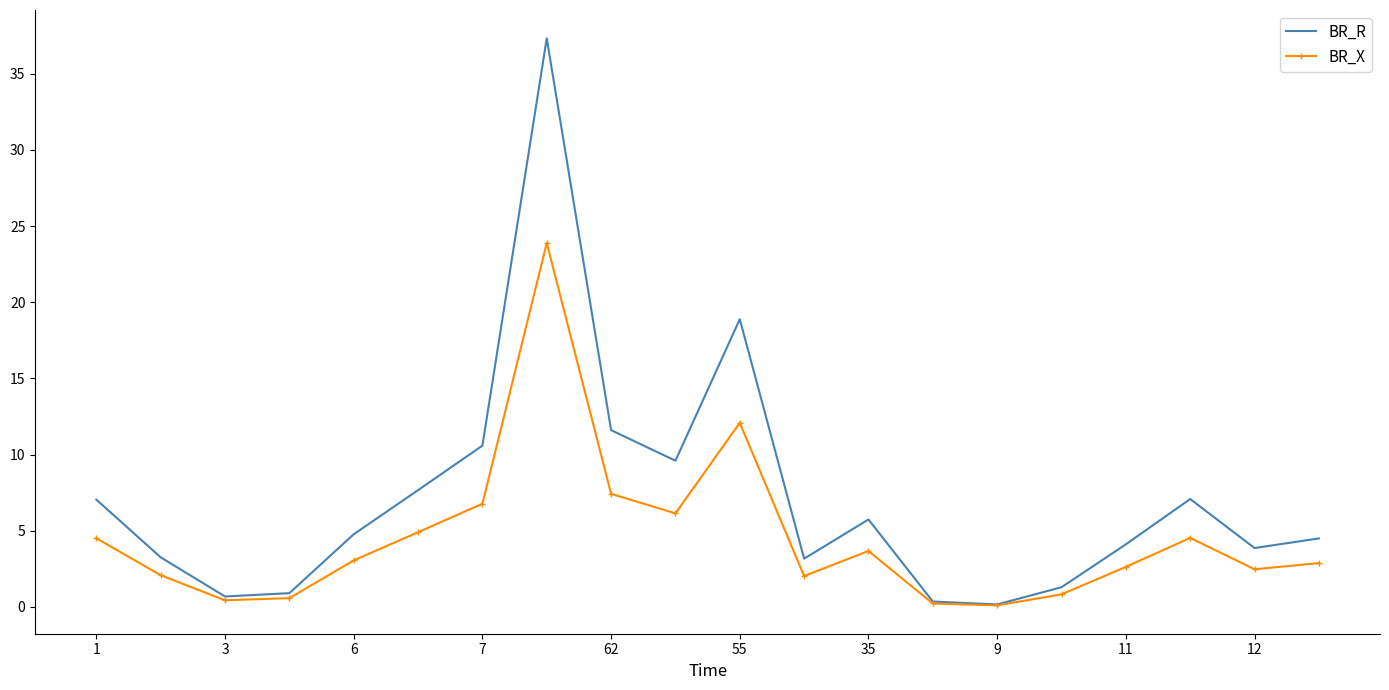

Which series has the largest total across all categories?

BR_R